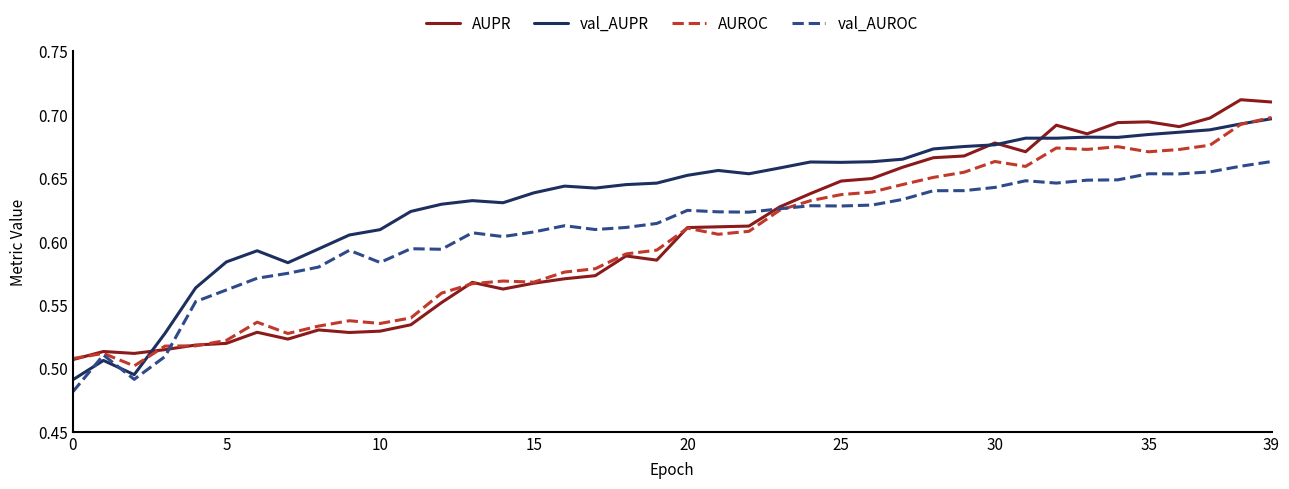

Which series has the largest total across all categories?

val_AUPR